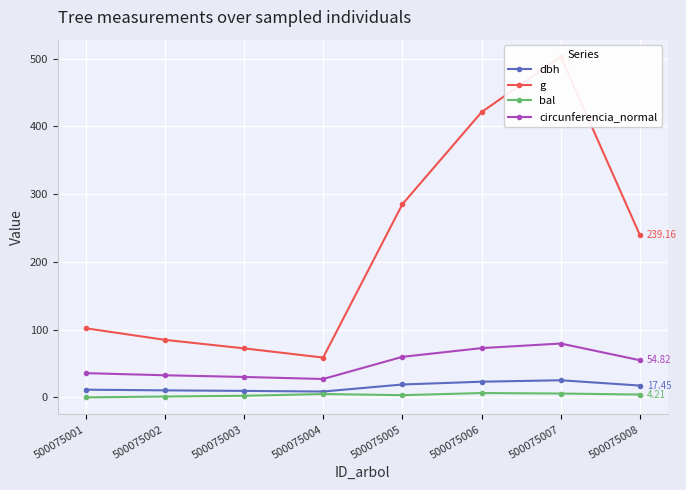

Reading left to right, list all the values displayed in this chart.

dbh: 11.4	10.4	9.6	8.7	19.1	23.1	25.3	17.4
g: 102.1	85.0	72.4	58.8	285.0	420.9	502.7	239.2
bal: 0.0	1.3	2.4	5.0	3.3	6.4	5.7	4.2
circunferencia_normal: 35.8	32.7	30.2	27.2	59.9	72.7	79.5	54.8